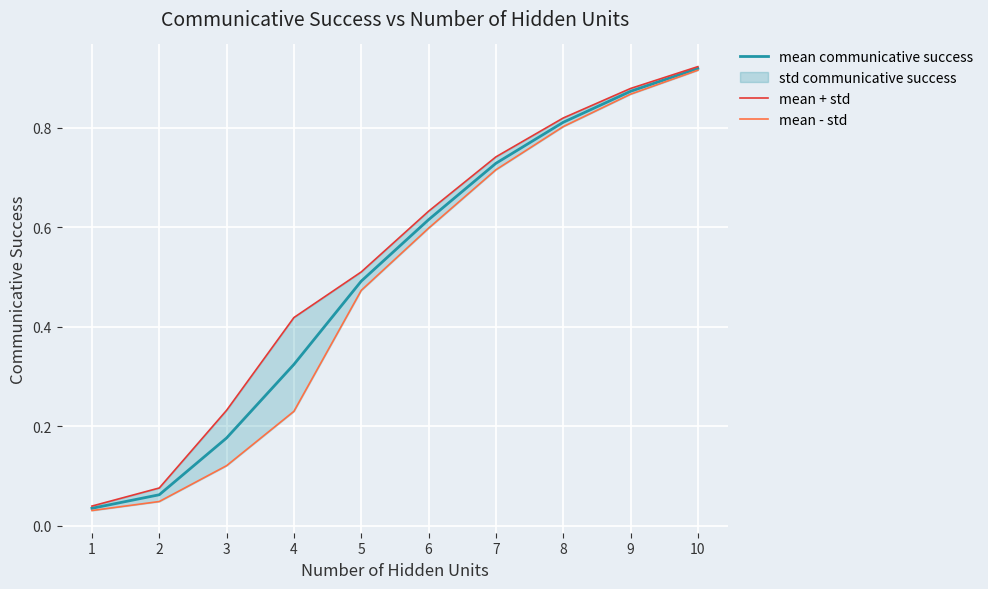

Where is mean communicative success nearest to the value 0?

1